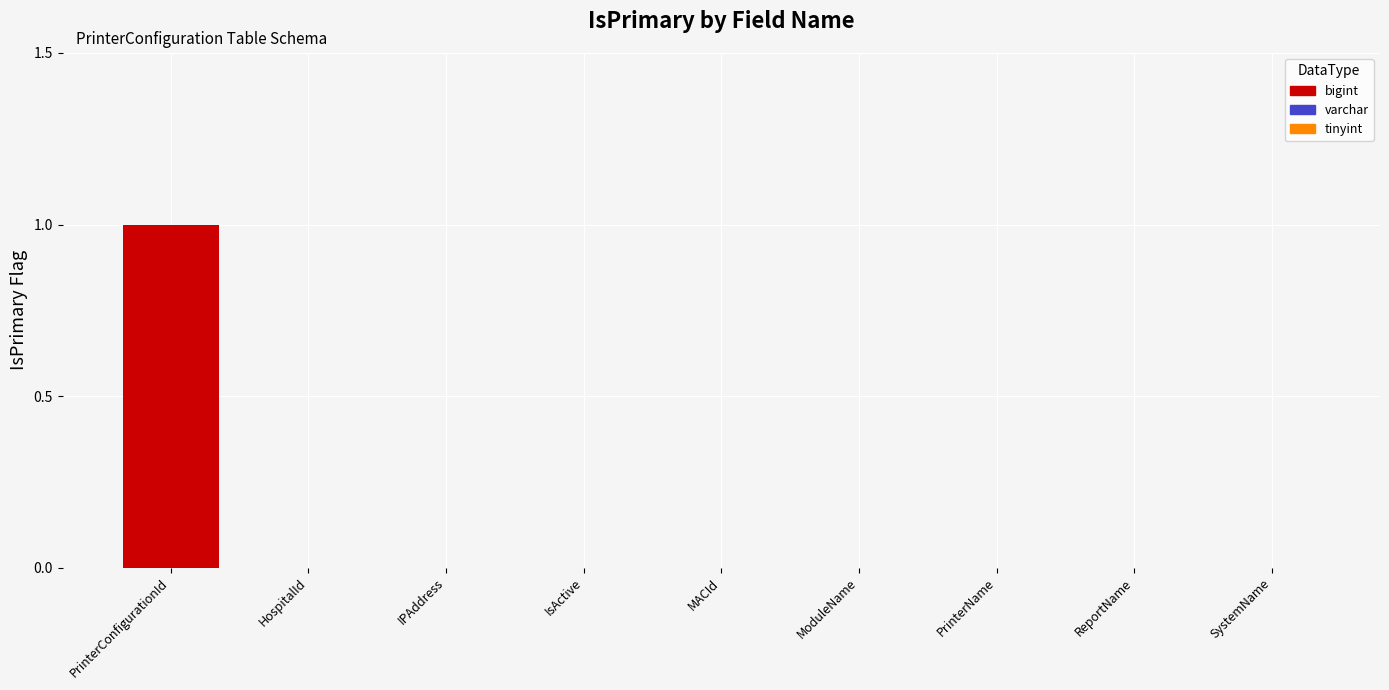

Reading right to left, extract all data points from this chart.

SystemName=0	ReportName=0	PrinterName=0	ModuleName=0	MACId=0	IsActive=0	IPAddress=0	HospitalId=0	PrinterConfigurationId=1